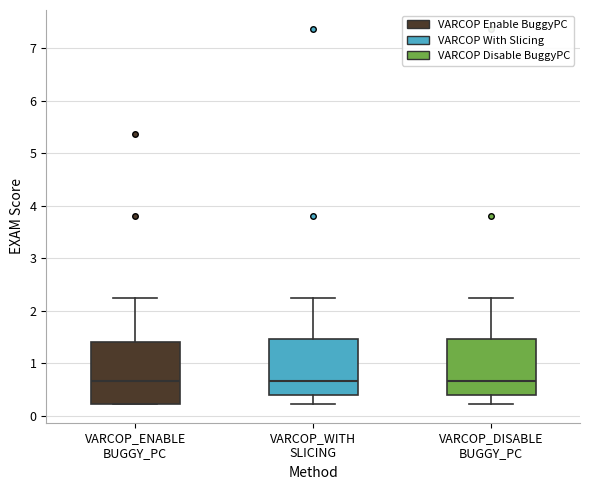

Reading left to right, transcribe this box plot: for each box, give where its median line is, the range the box spans, and where its two whiskers end, as read against the y-axis. The values are not printed on the chart, so give them approximately, as read against the axis.

VARCOP_ENABLE BUGGY_PC: median 0.7, box 0.2 to 1.4, whiskers 0.2 to 2.2
VARCOP_WITH SLICING: median 0.7, box 0.4 to 1.5, whiskers 0.2 to 2.2
VARCOP_DISABLE BUGGY_PC: median 0.7, box 0.4 to 1.5, whiskers 0.2 to 2.2